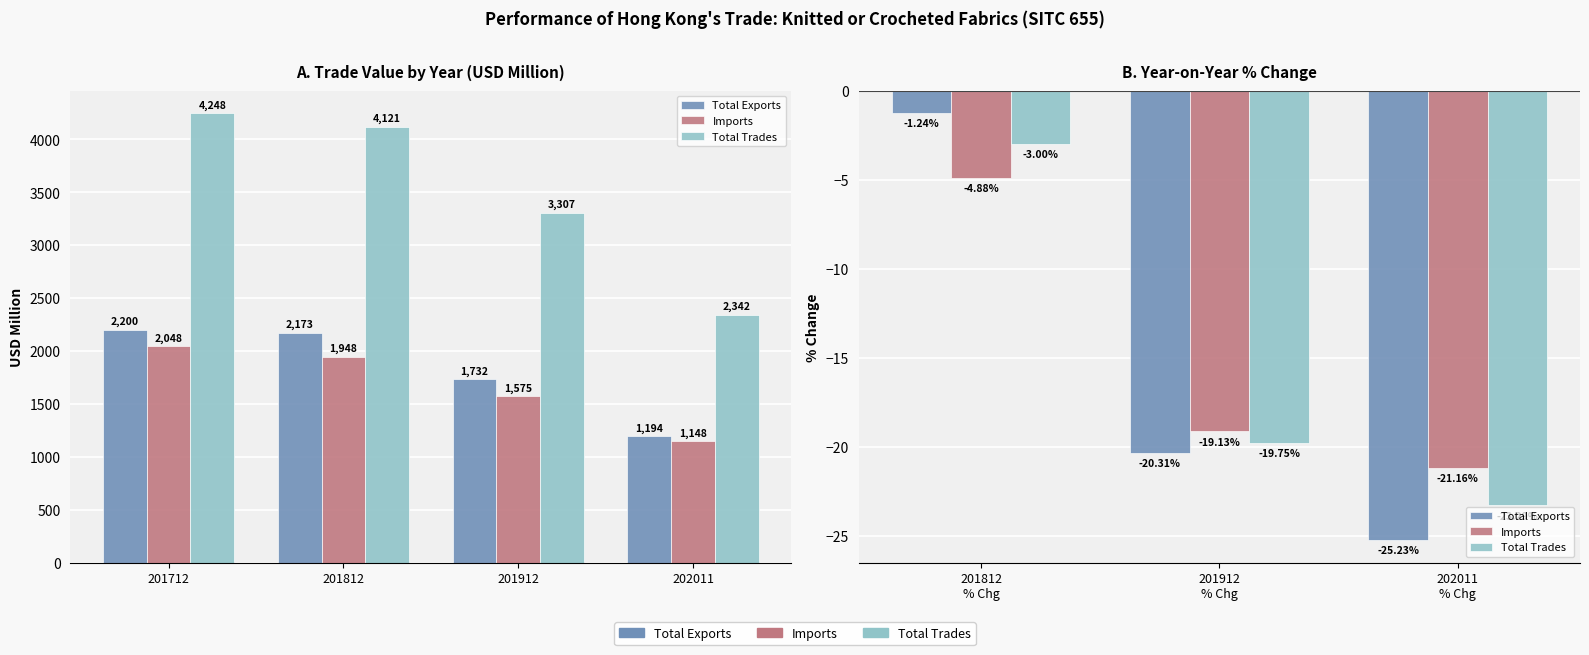

Does the chart contain stacked bars?

No